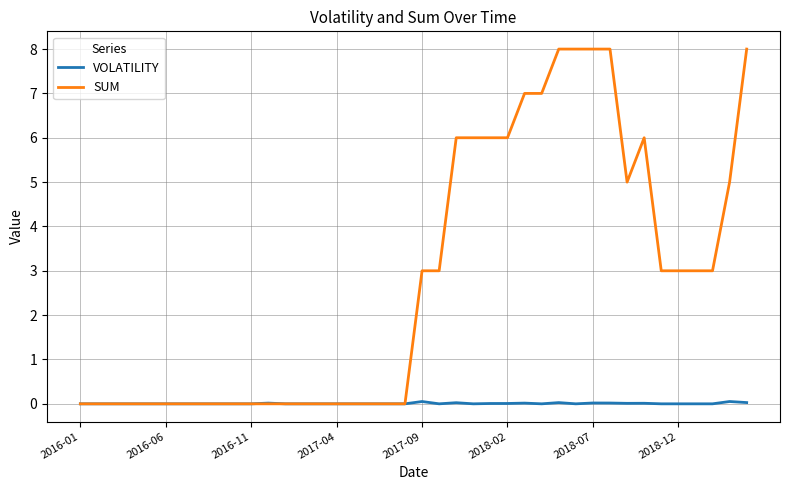

How many lines are shown in the chart?

2